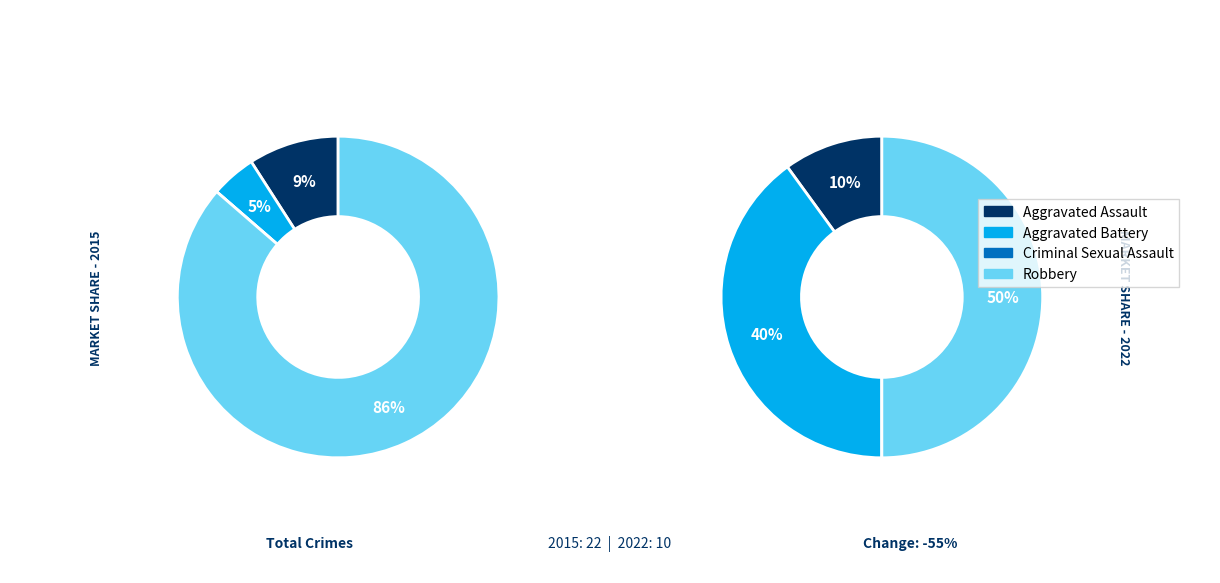

Count the number of slices in the pie.

4